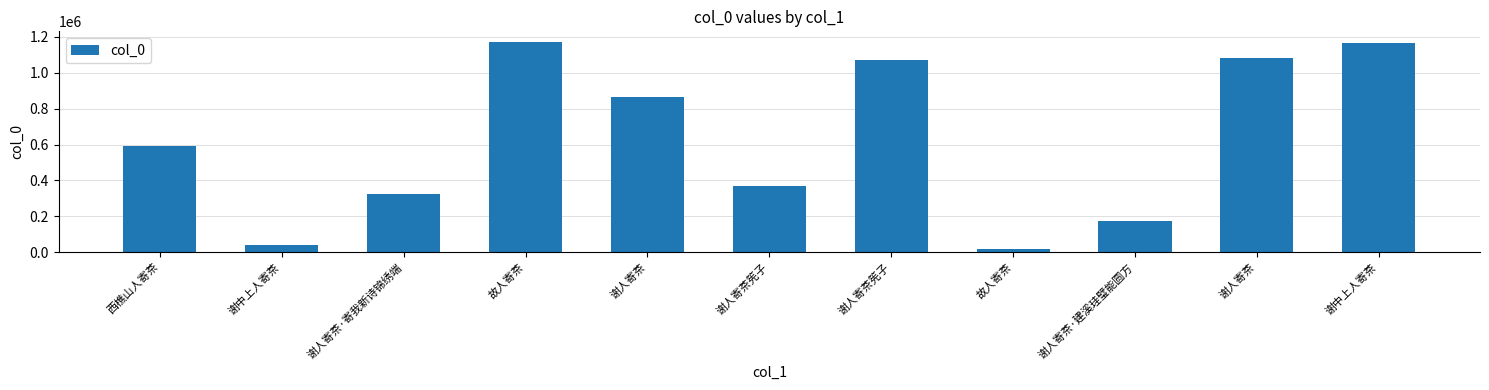

Where does the data first go above 591626?

故人寄茶